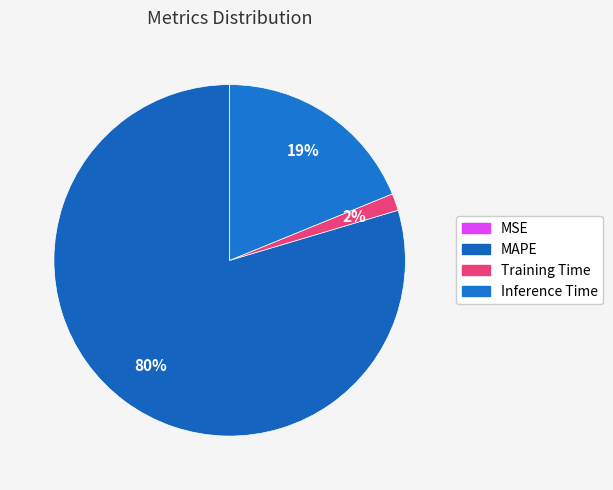

Which category has the smallest portion of the pie?

MSE